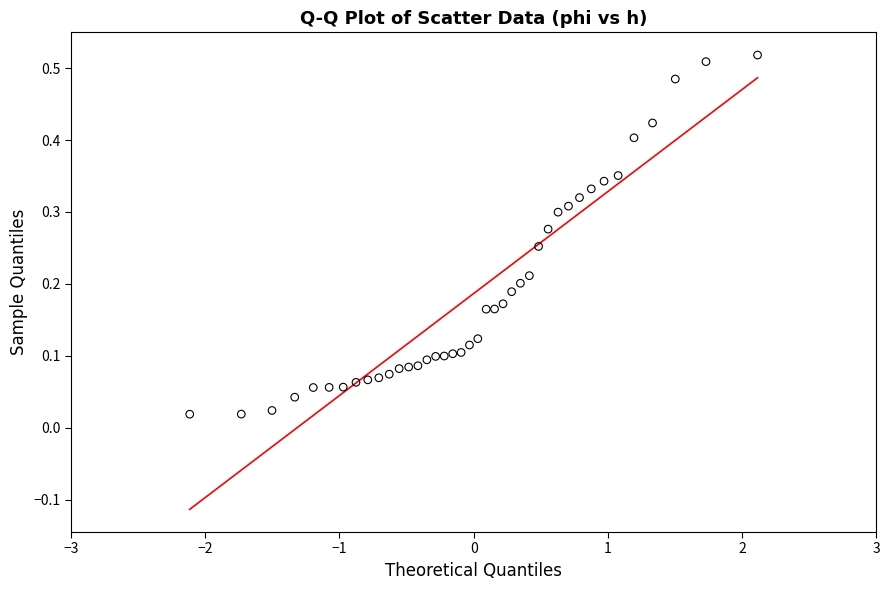

What is the range of X values (max minus min)?

4.2